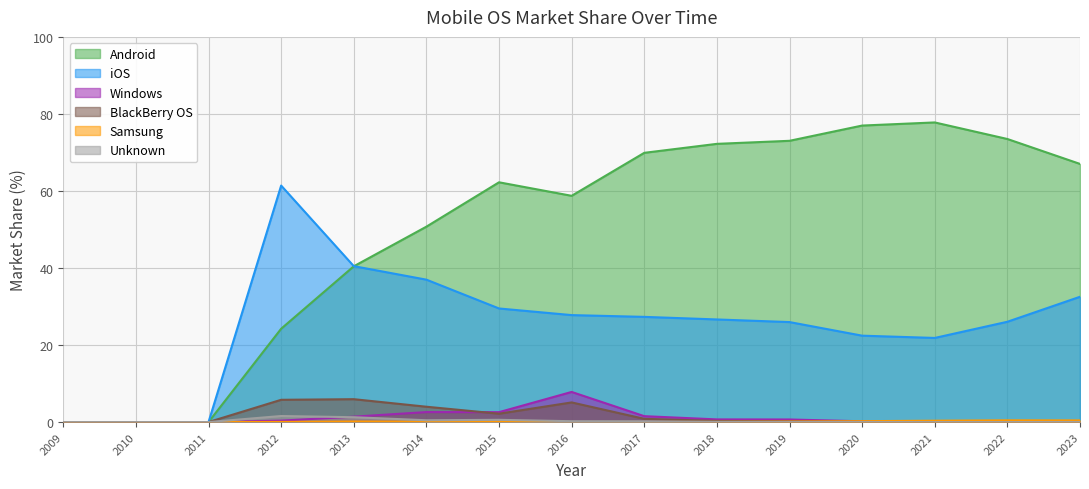

At which label does Samsung reach its minimum?

2009